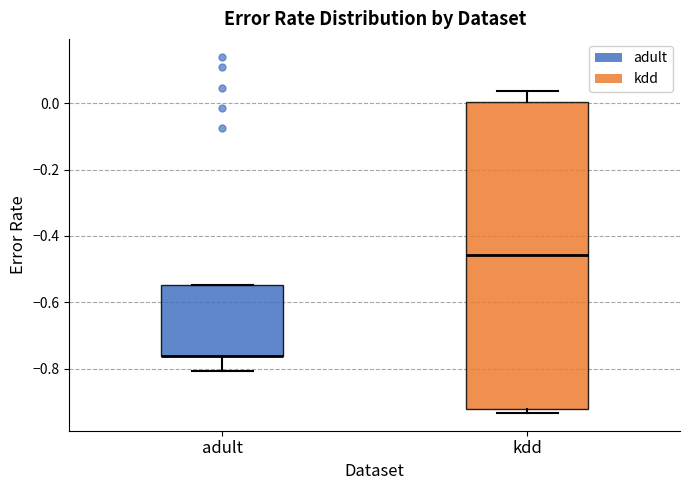

Comparing the boxes themselves (not the whiskers), which one is the tallest?

kdd